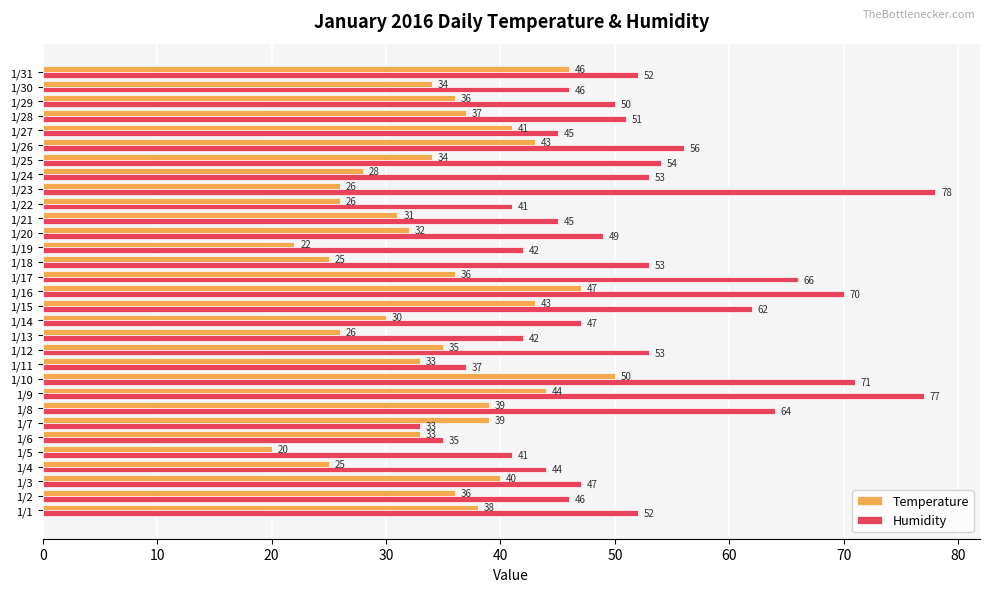

At which label does Humidity reach its minimum?

1/7